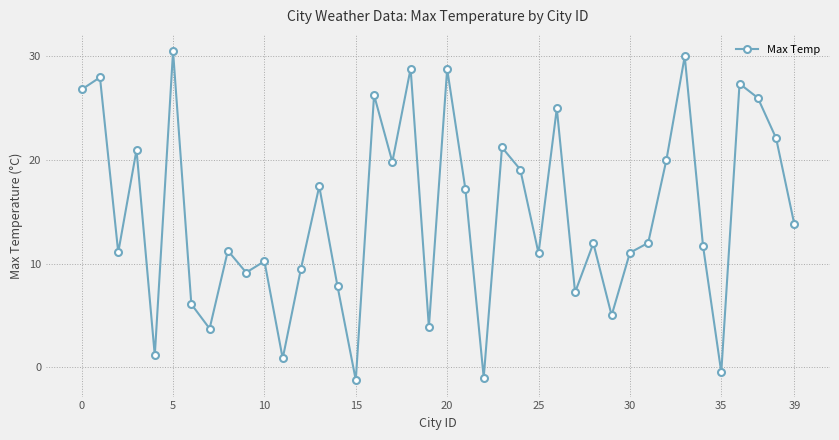

What is the difference between the maximum and minimum values?

31.7